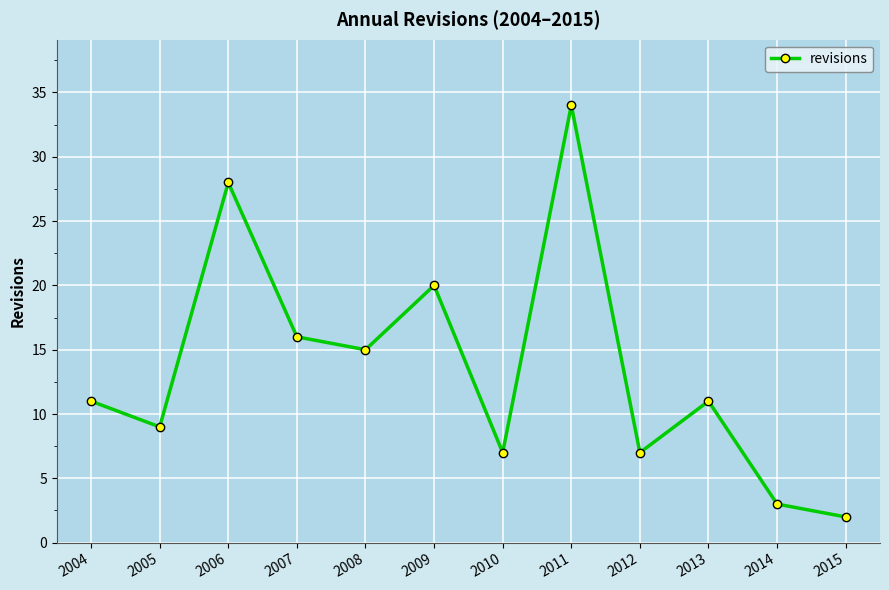

Is it true that the value at 2004 is 18?

False